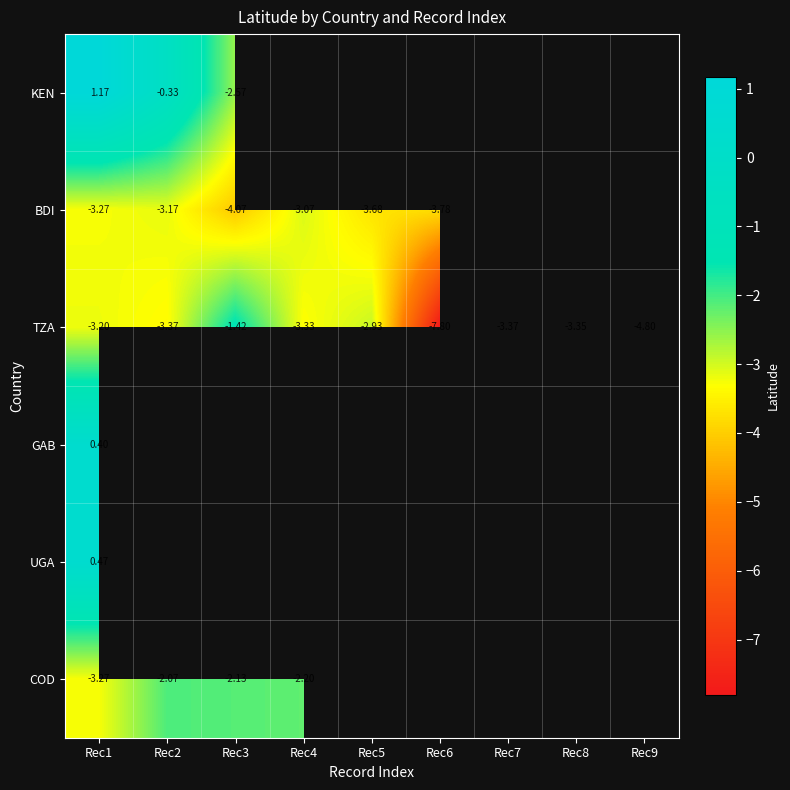

How many data points does each series have?

9